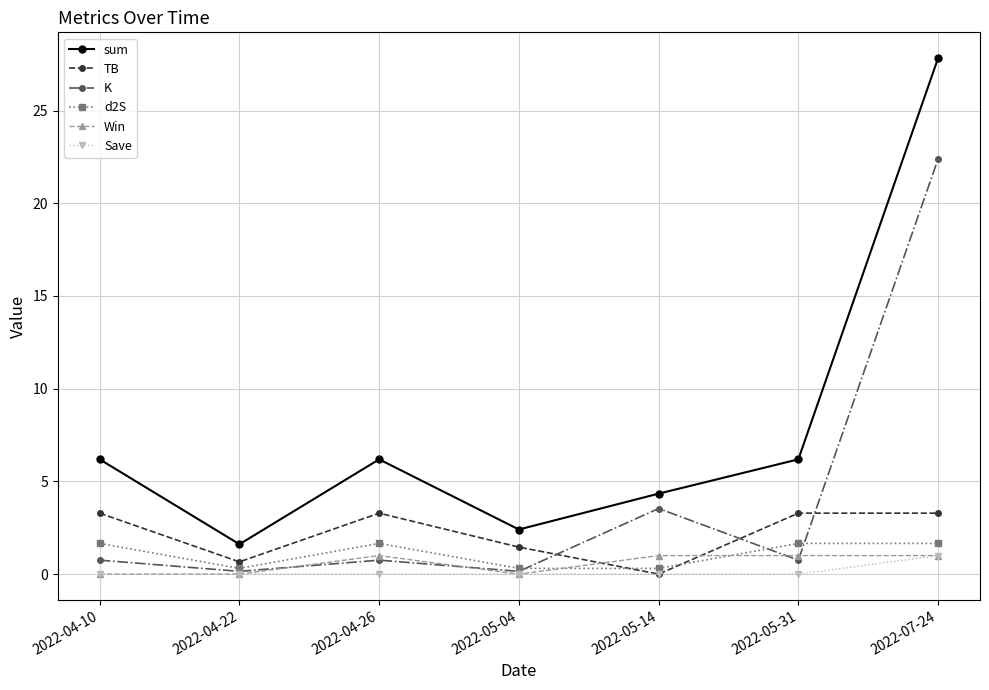

The value of K at 2022-04-26 is 0.8. True or false?

True